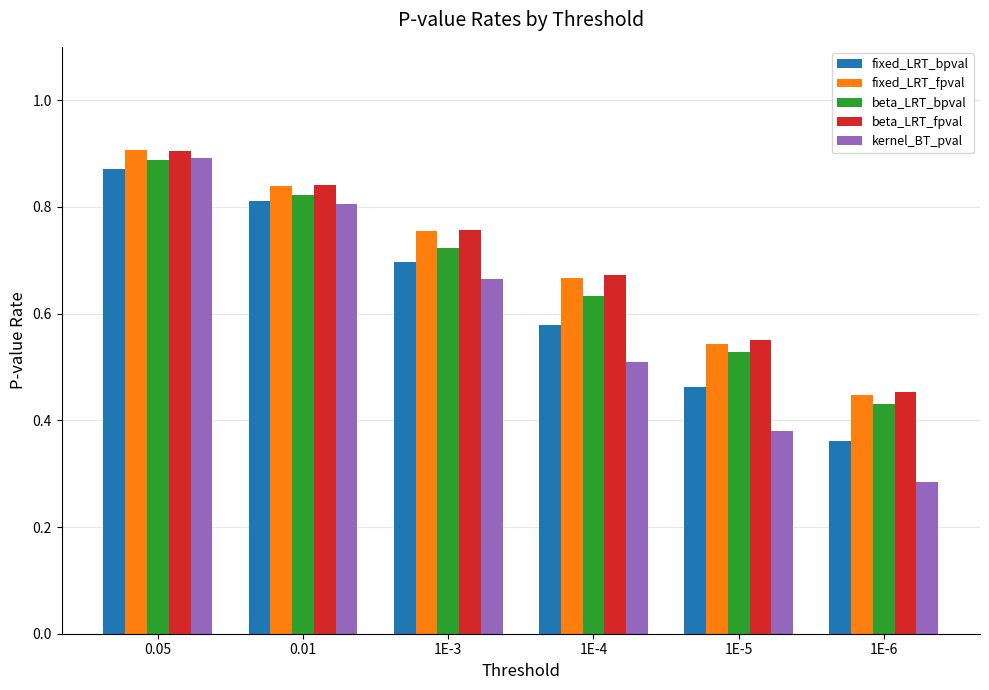

How many distinct data groups are displayed?

5